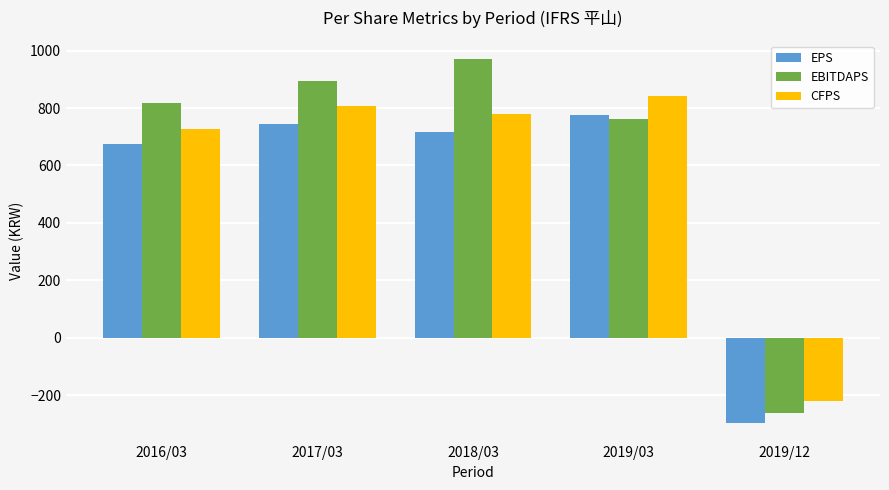

At which label is CFPS closest to 310?

2016/03